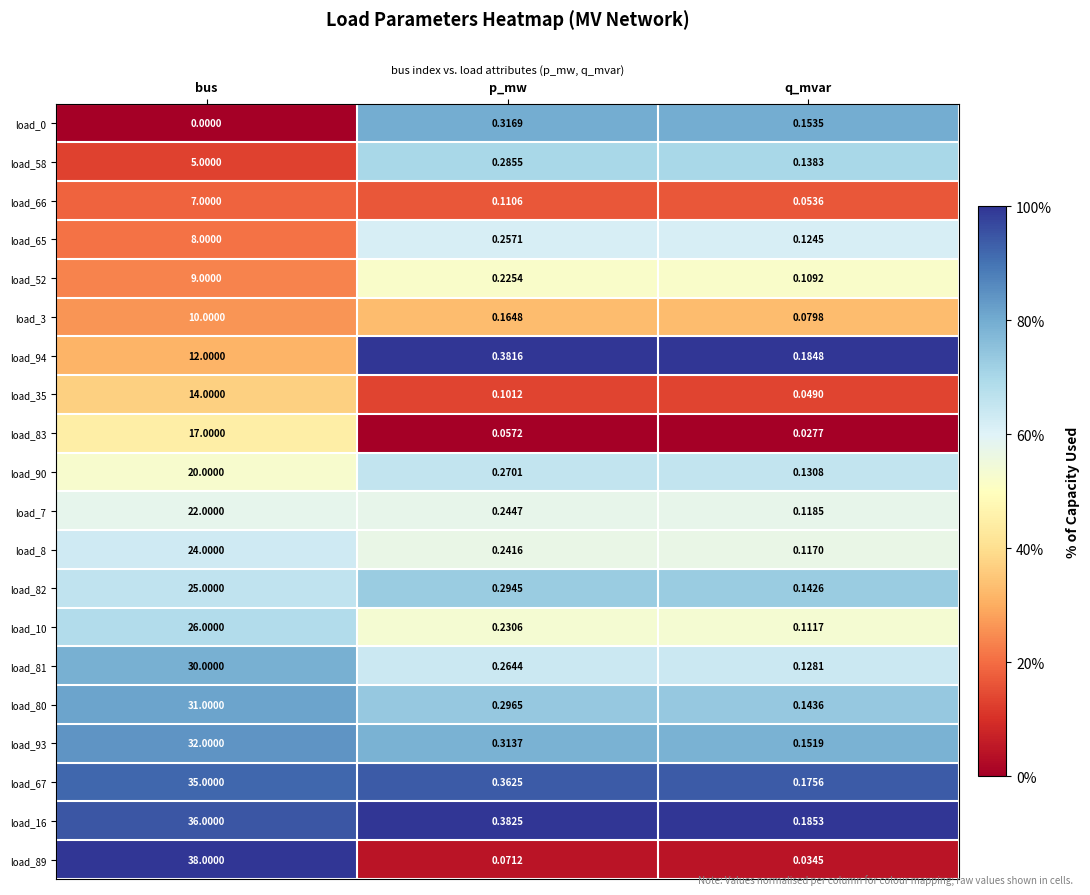

At which label is load_16 closest to 18?

p_mw